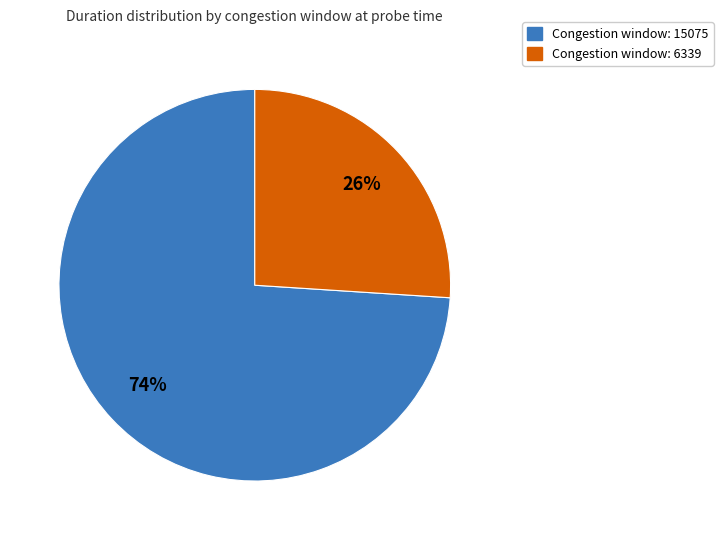

Does any single category account for the majority?

Yes